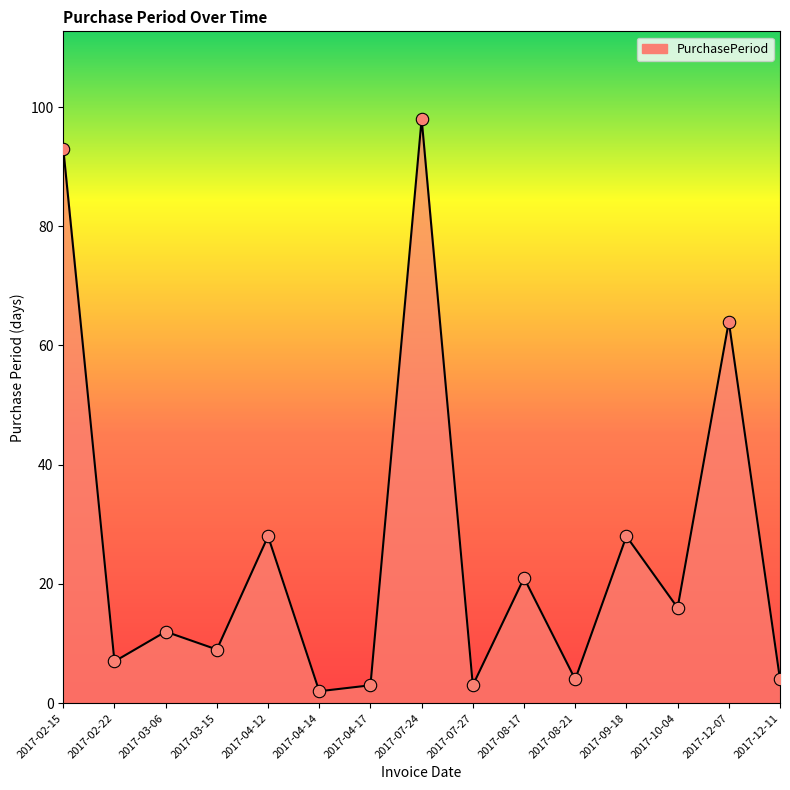

What is the change in value from 2017-07-24 to 2017-08-21?

-94